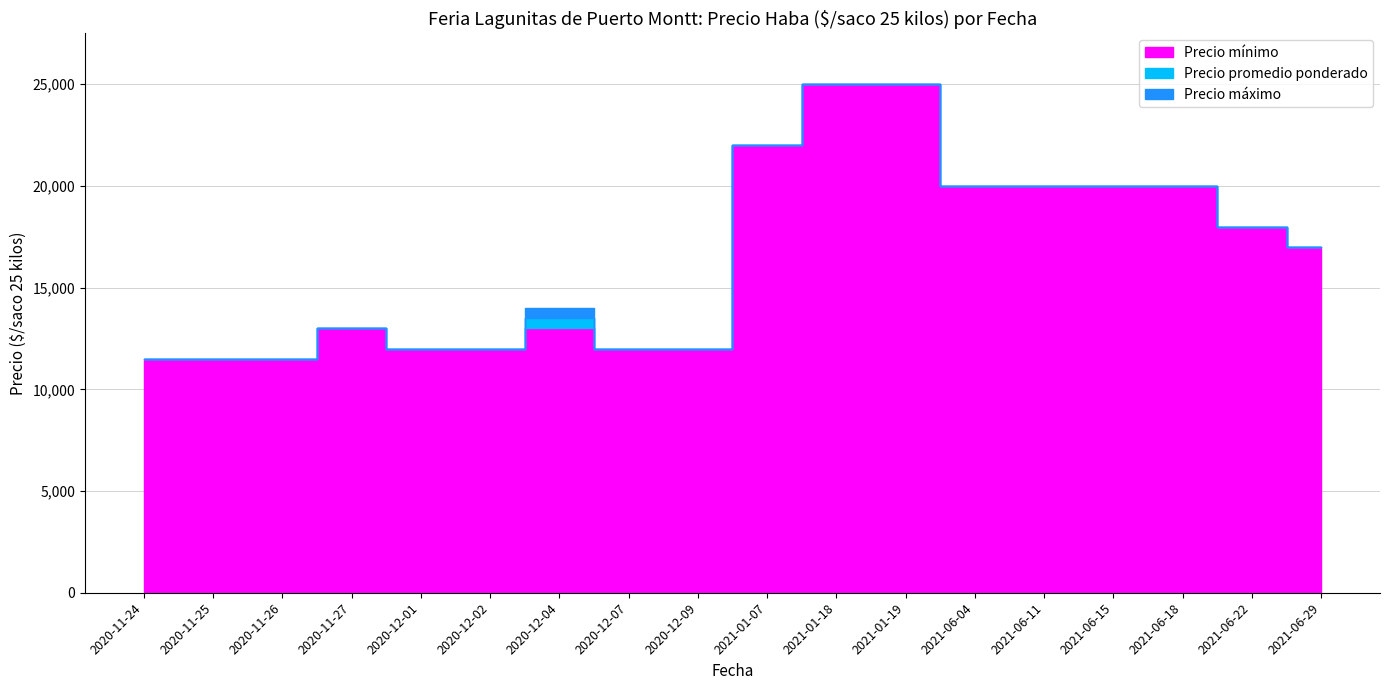

True or false: Precio mínimo and Precio máximo intersect in this chart.

False